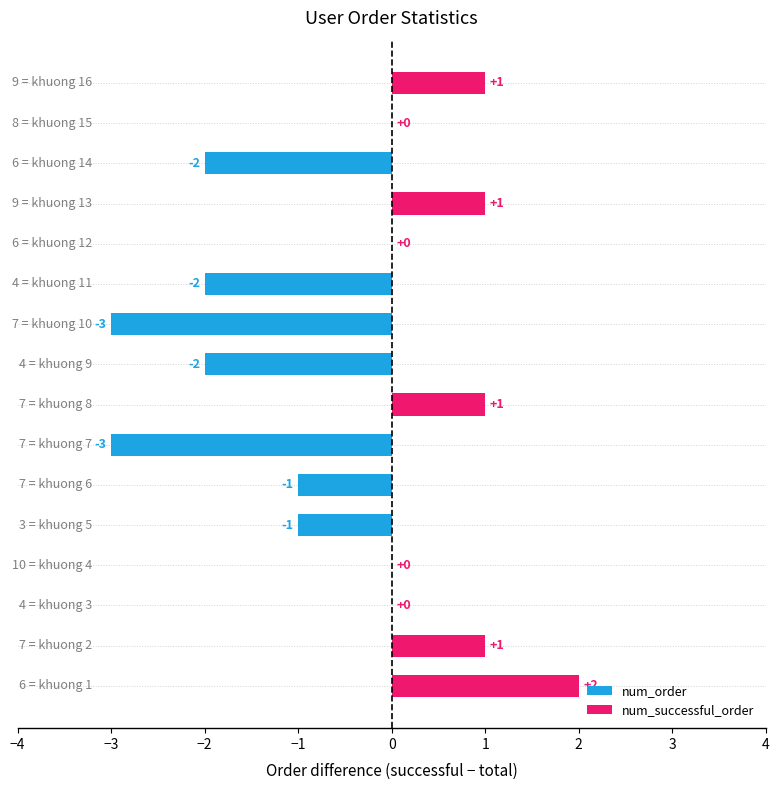

How many values are between -2 and 1?

13